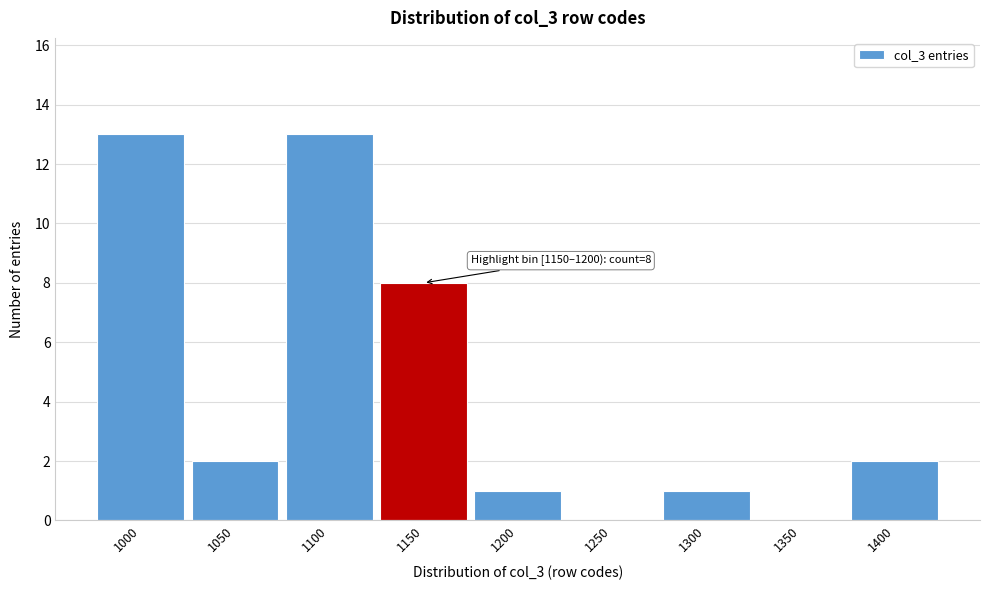

Reading left to right, extract all data points from this chart.

1000=13	1050=2	1100=13	1150=8	1200=1	1250=0	1300=1	1350=0	1400=2